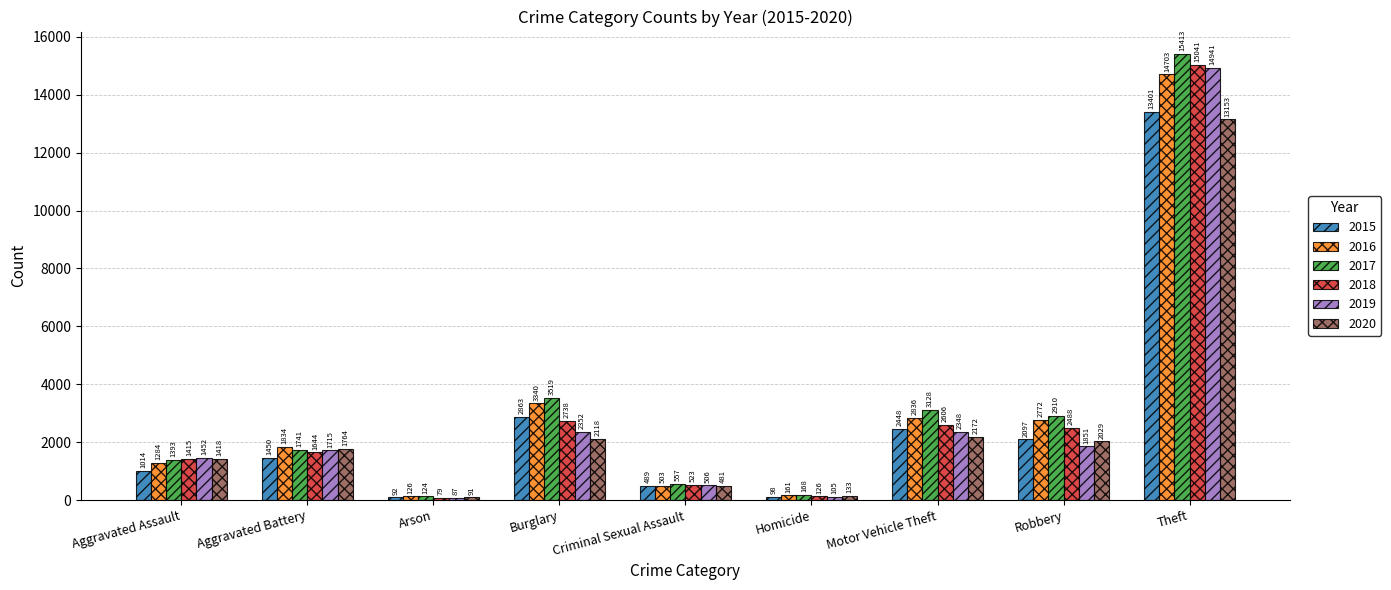

How many values in the 2016 series are below 1834?

4